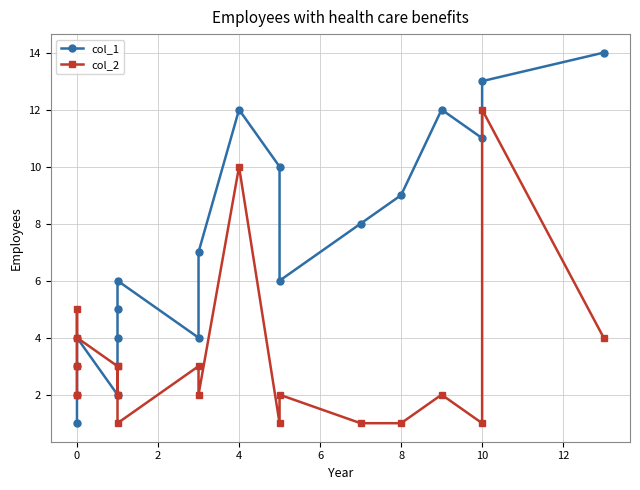

What is the difference between the maximum and minimum values in the col_1 series?

13